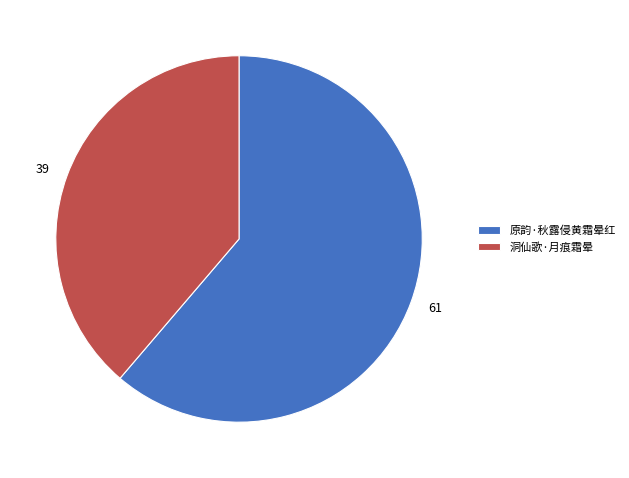

How many segments does this pie chart have?

2